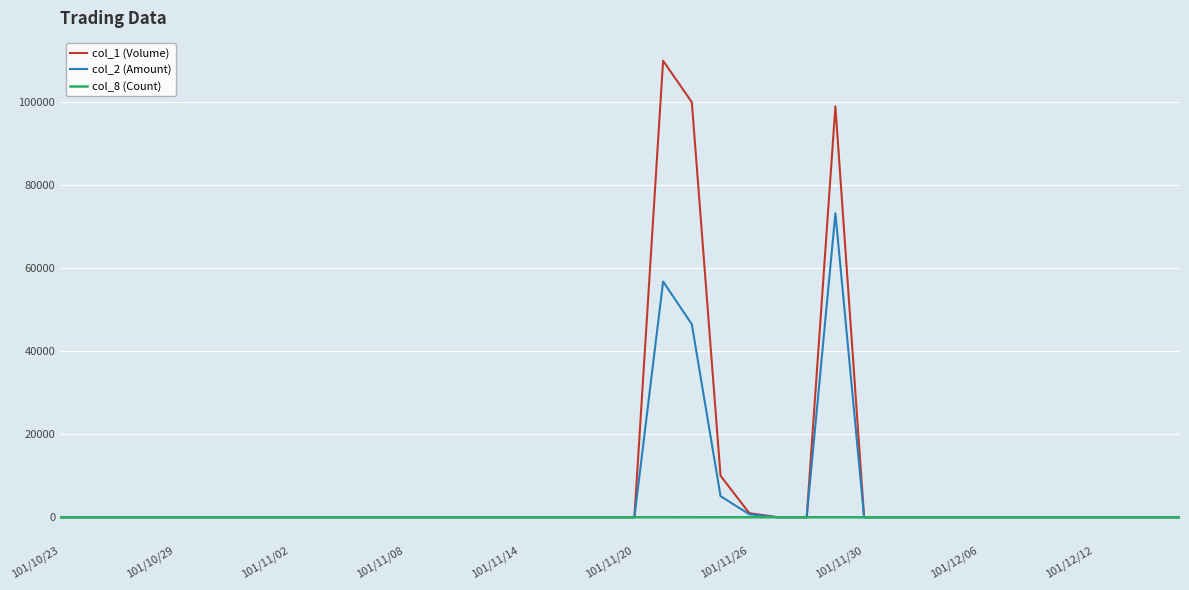

What are all the series names shown in the legend?

col_1 (Volume), col_2 (Amount), col_8 (Count)